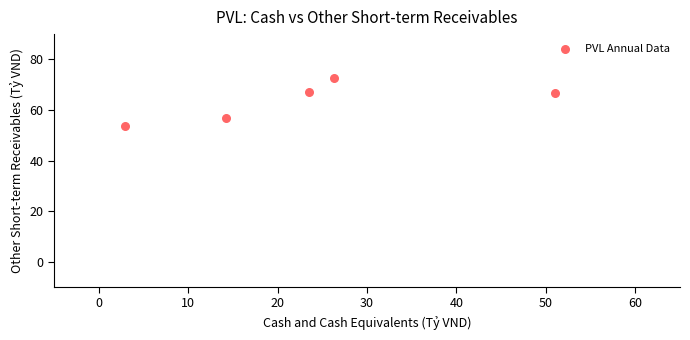

What is the range of Y values (max minus min)?

19.0